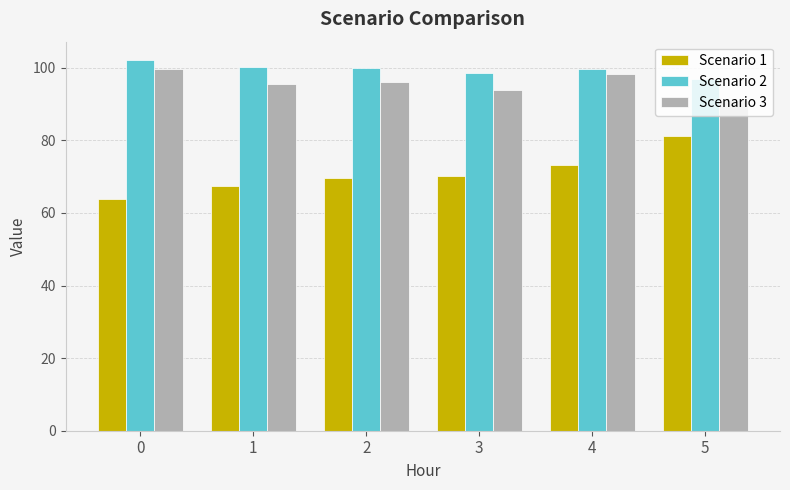

Is the value of Scenario 3 at 1 greater than the value of Scenario 2 at 1?

No